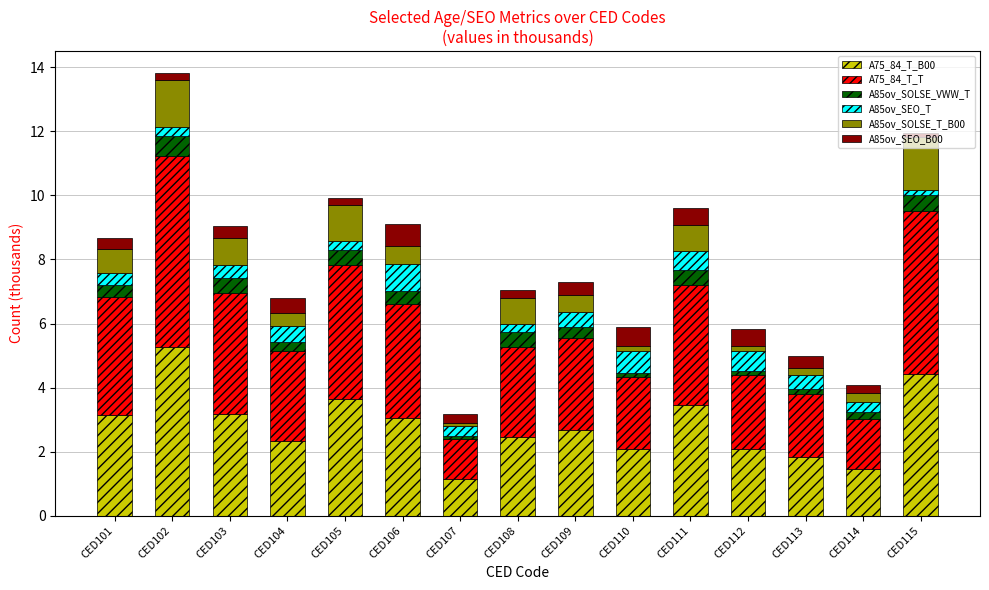

Does the chart contain any negative values?

No